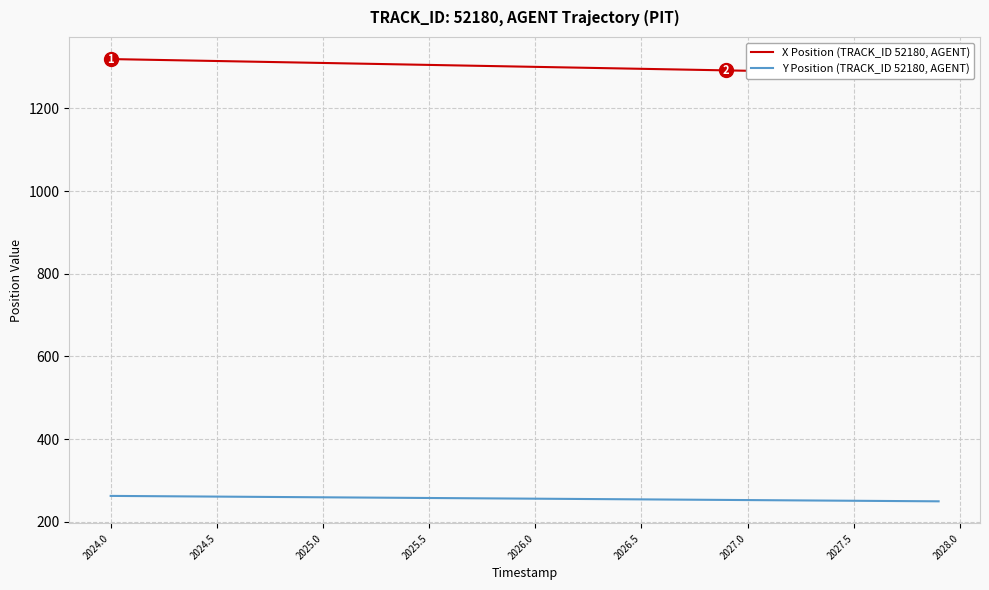

Rank the series by their average value, from highest to lowest.

X Position (TRACK_ID 52180, AGENT), Y Position (TRACK_ID 52180, AGENT)